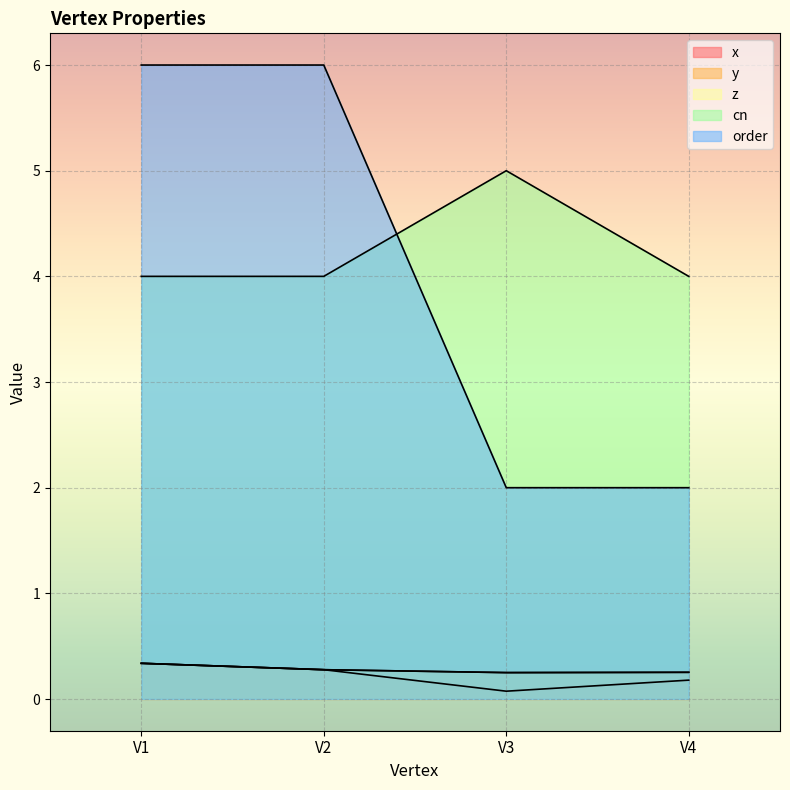

What is the difference between the maximum and minimum values in the z series?

0.1